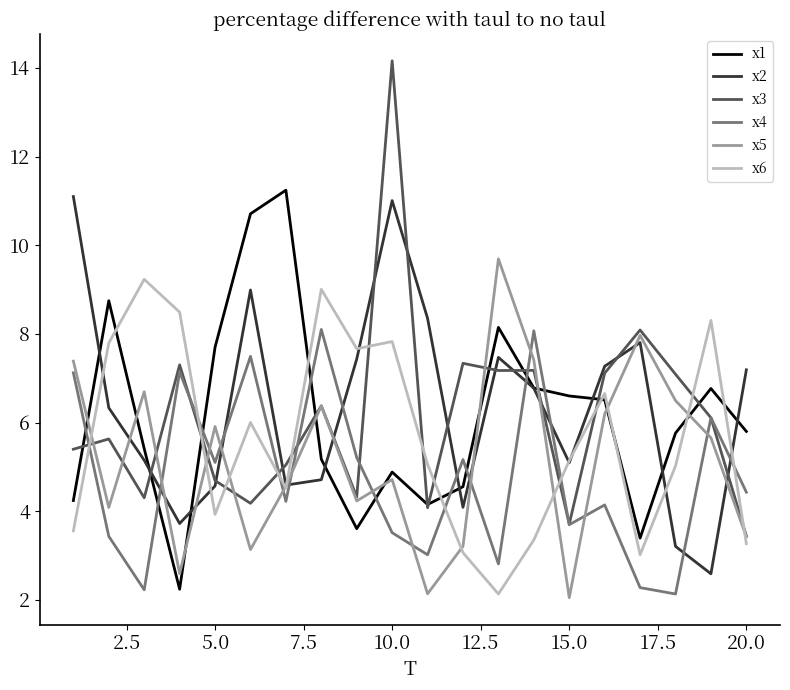

True or false: x1 and x4 cross at least once.

True